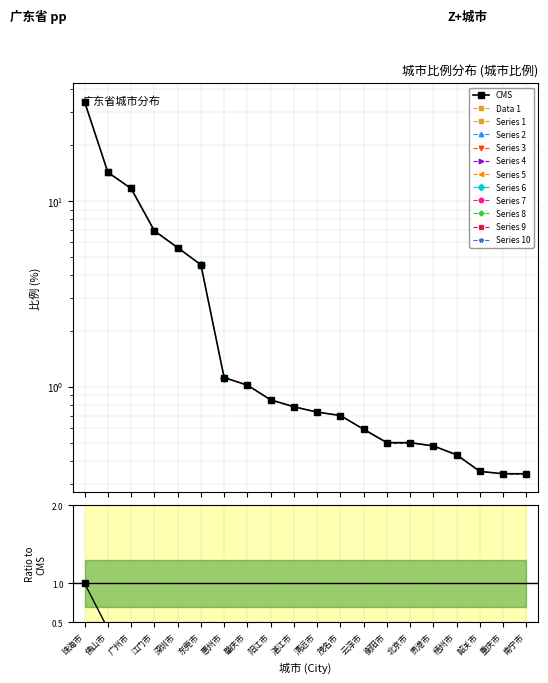

True or false: 比例 has a value of 0.1 at 南宁市.

False